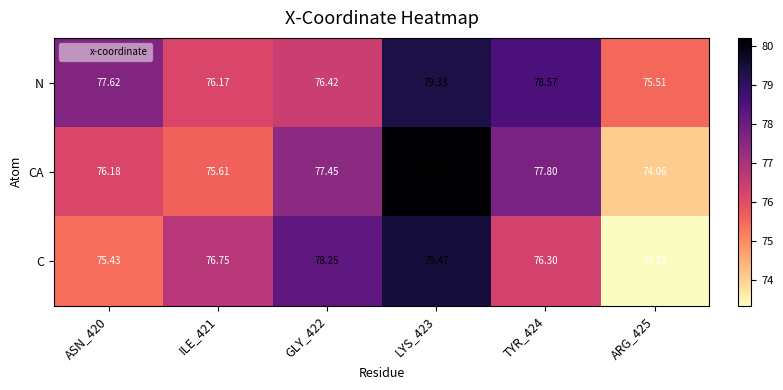

Which series has the largest range (max minus min)?

CA